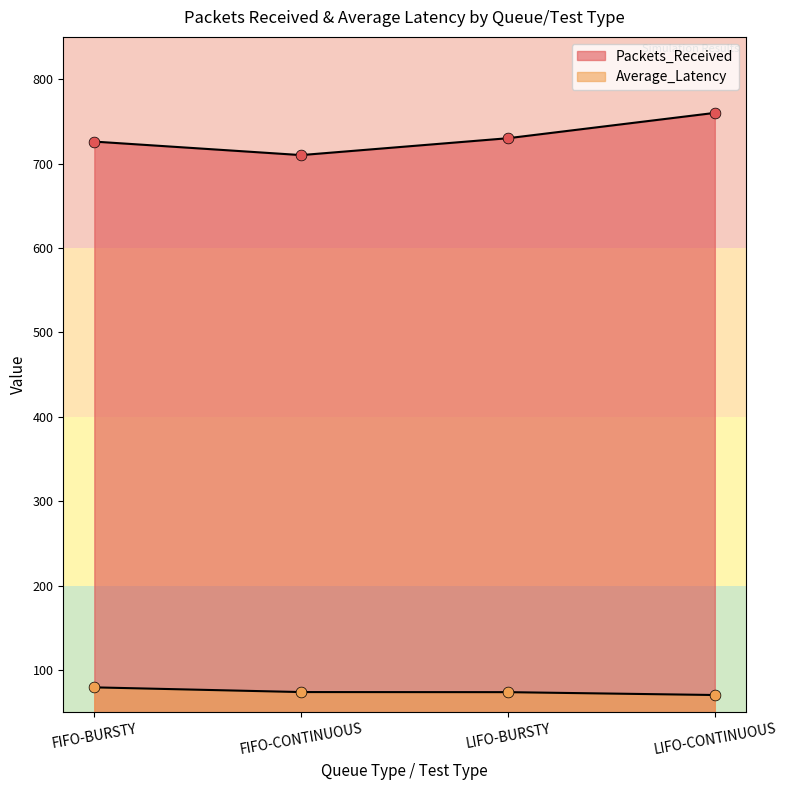

What is the total value across all series at FIFO-CONTINUOUS?

784.0